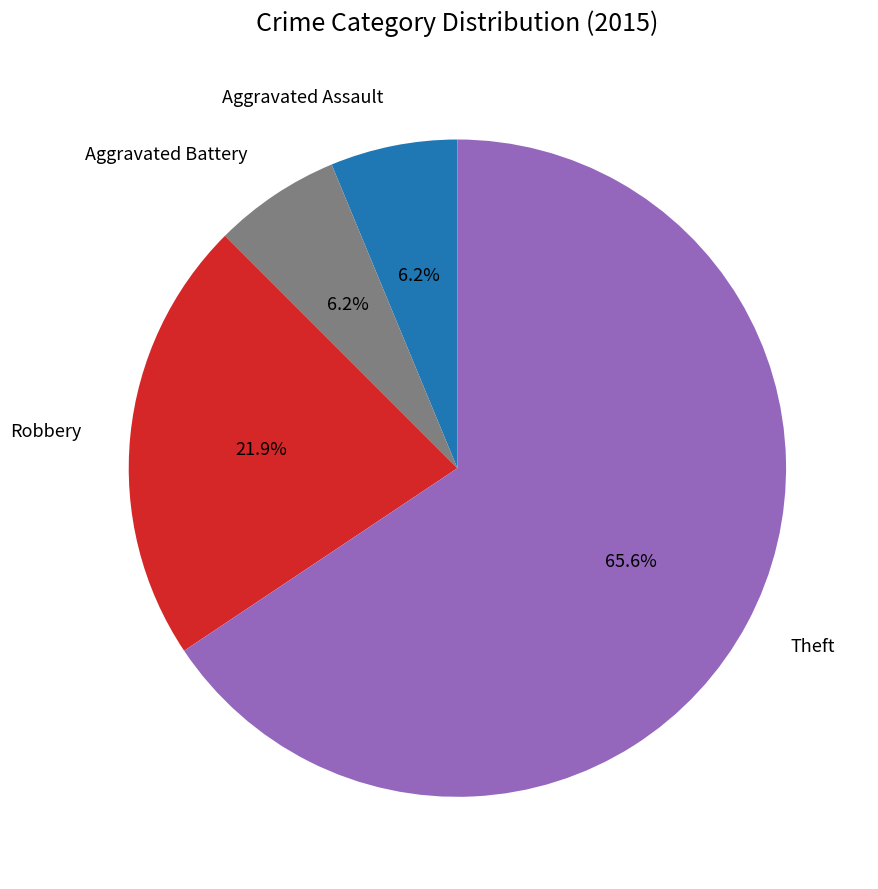

Is there a majority slice in this chart?

Yes